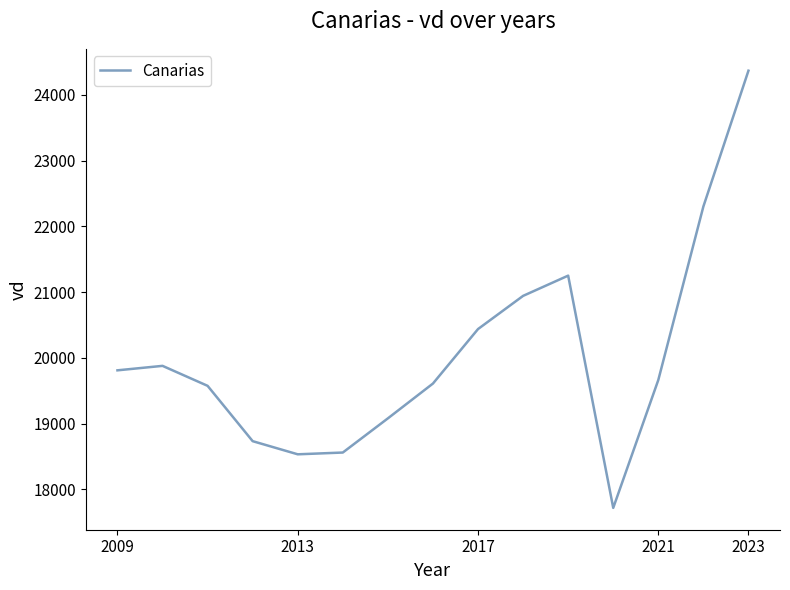

True or false: there are more than 2 points higher than both neighbors.

False